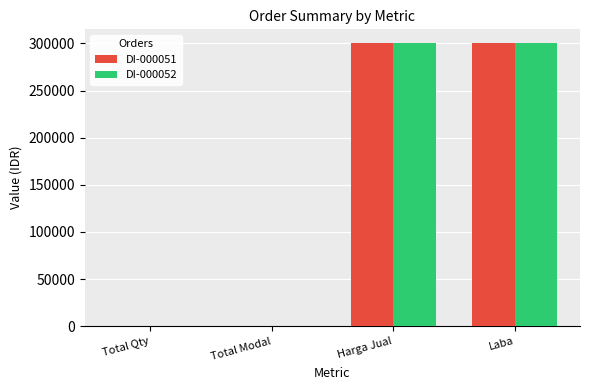

How many DI-000052 values are between 0 and 300000?

4